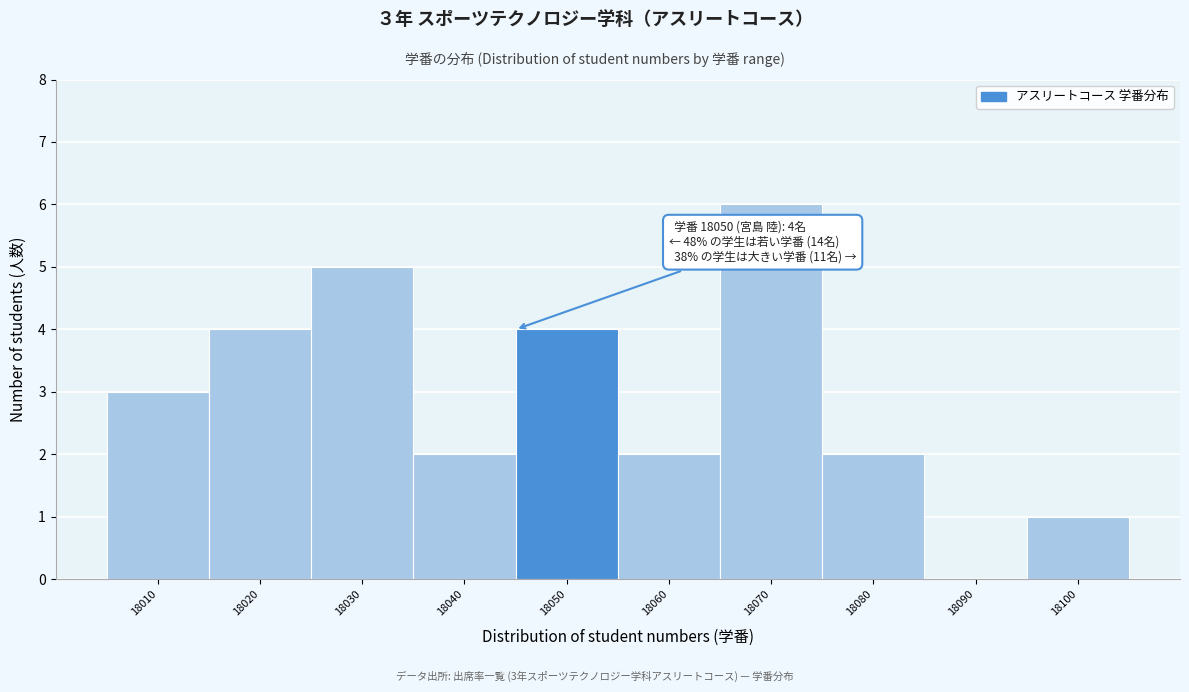

Reading left to right, what are all the values shown in this chart?

18010=3	18020=4	18030=5	18040=2	18050=4	18060=2	18070=6	18080=2	18090=0	18100=1